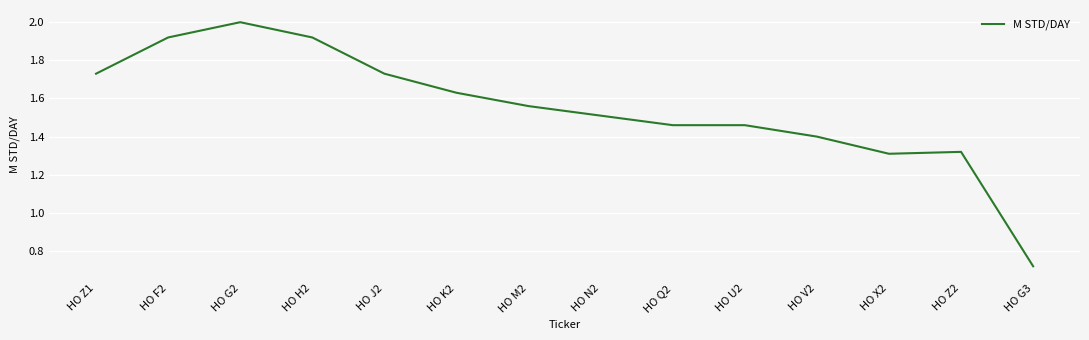

At which category does the chart reach its peak across all series?

HO G2